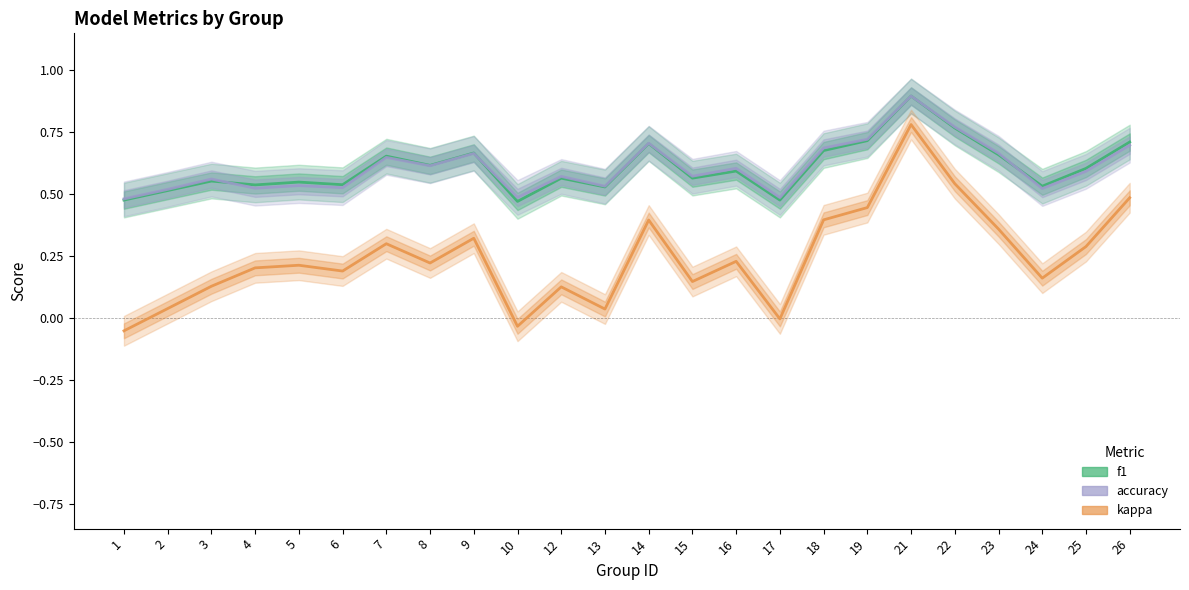

The value of f1 at 9 is 0.2. True or false?

False